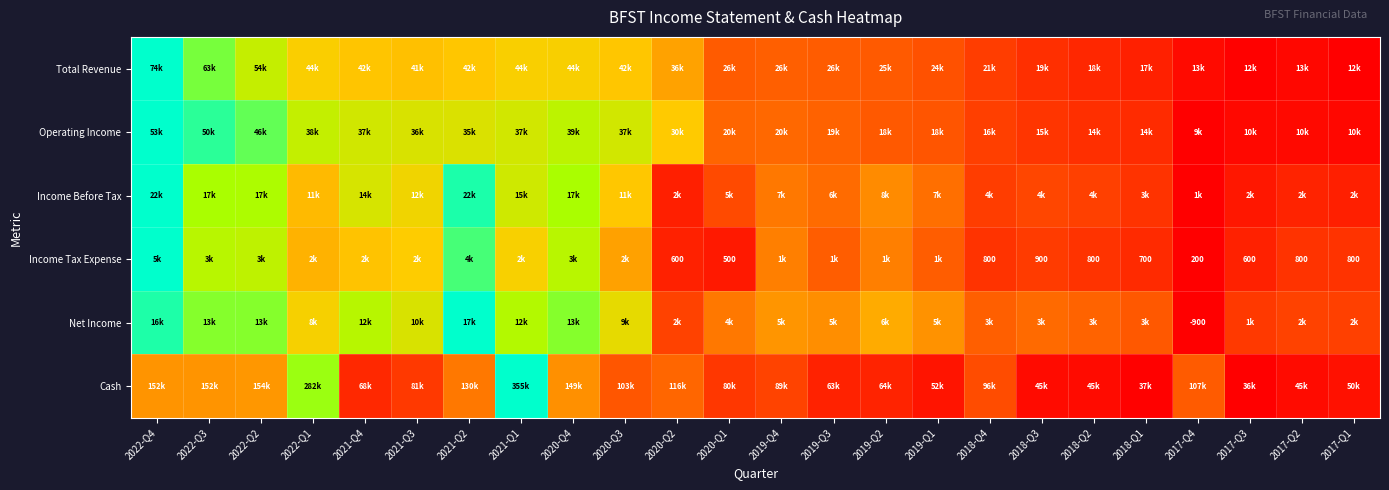

How many data points does each series have?

24